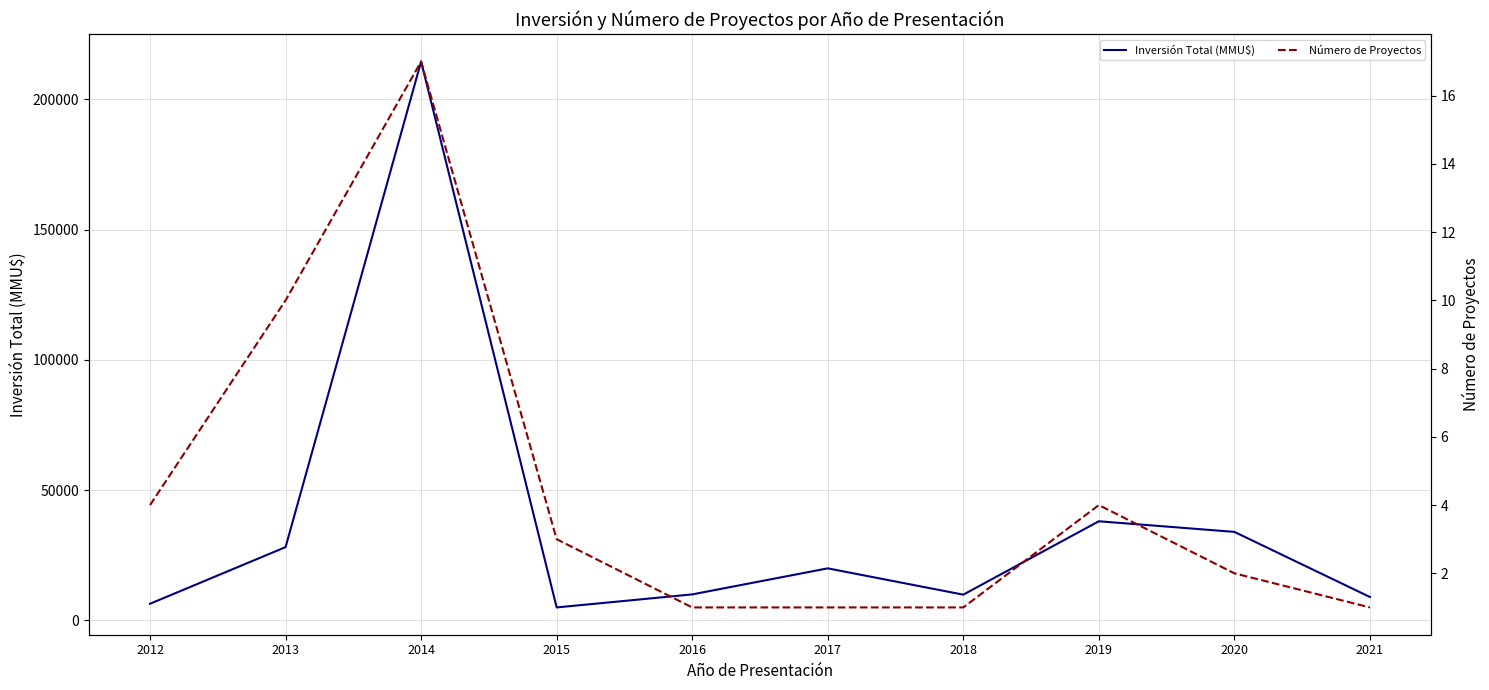

List the labels in order of Número de Proyectos value, smallest first.

2016, 2017, 2018, 2021, 2020, 2015, 2012, 2019, 2013, 2014